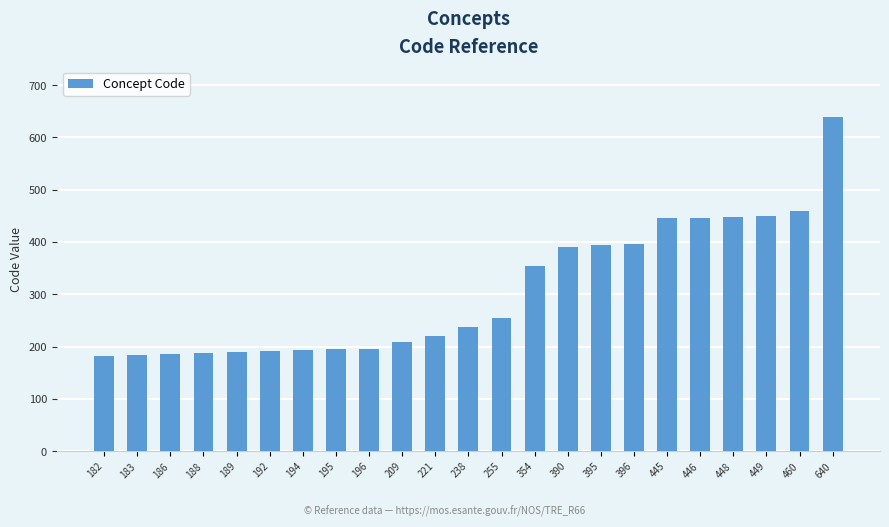

Approximately how many times larger is the value at 448 compared to 395?

1.1